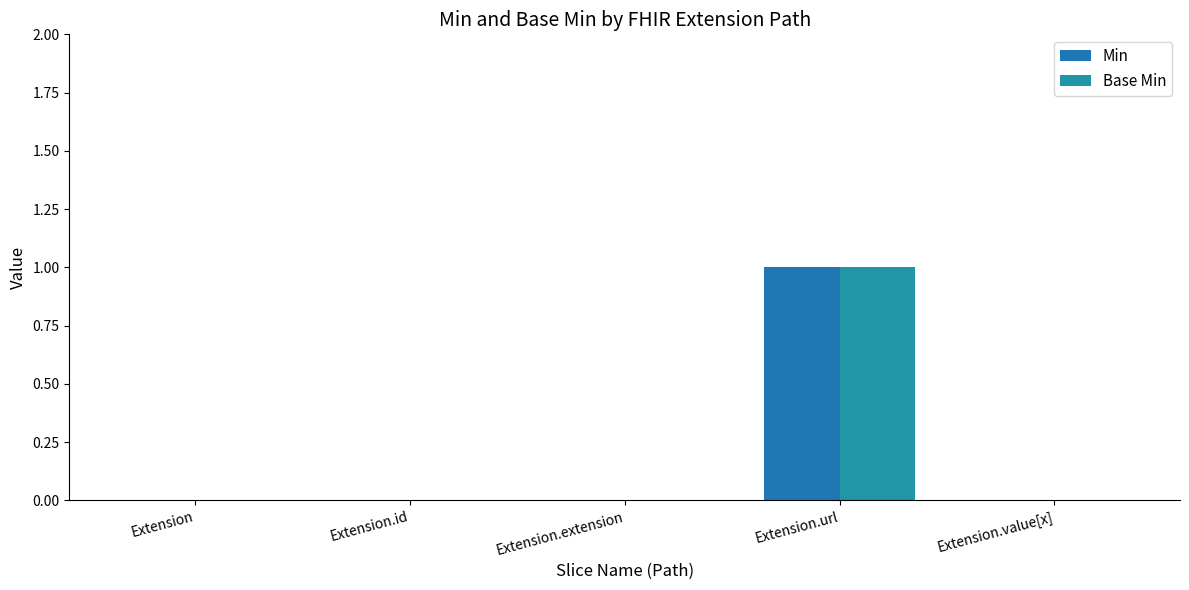

True or false: Min has a value of 0 at Extension.extension.

True